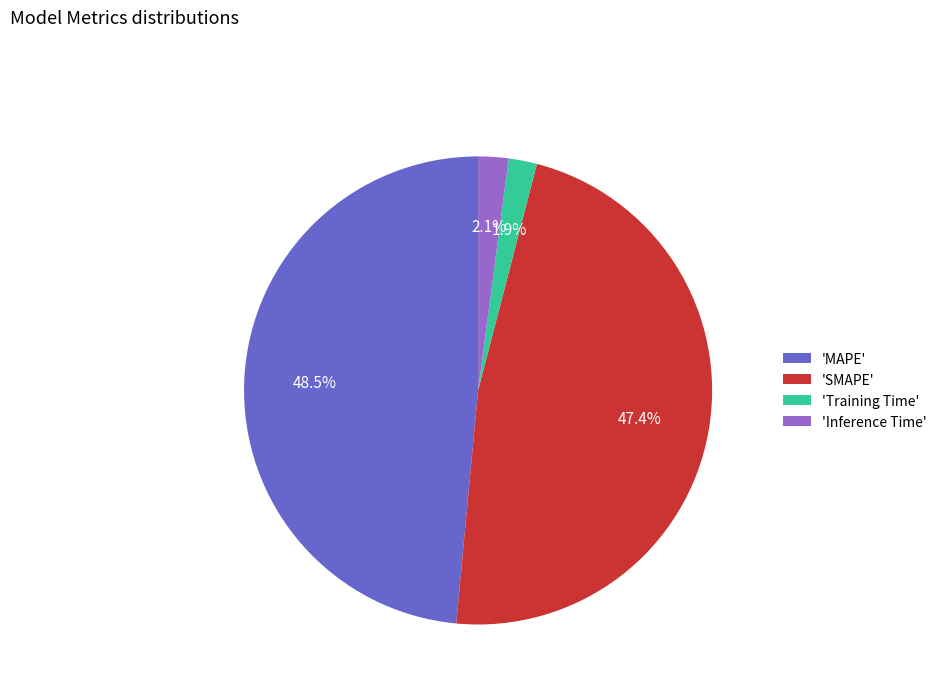

How much of the chart is everything except 'SMAPE'?

52.6%